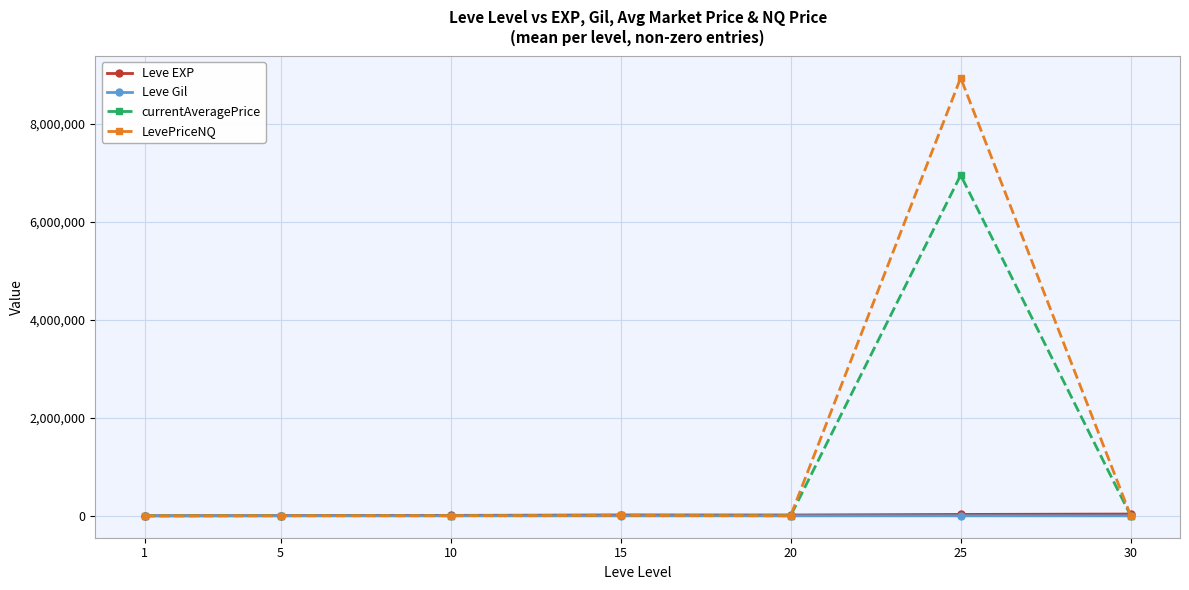

What is the maximum value shown in the chart?

8932080.2